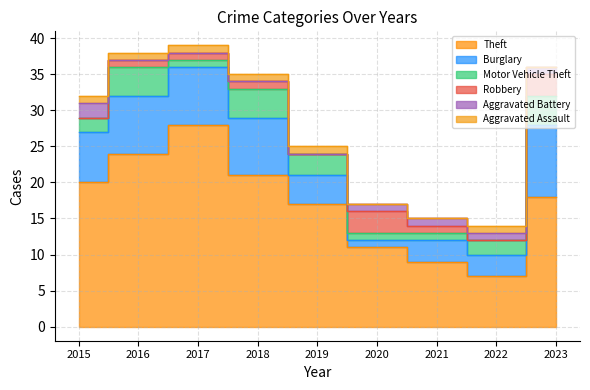

What is the difference between the maximum and minimum values in the Aggravated Battery series?

2